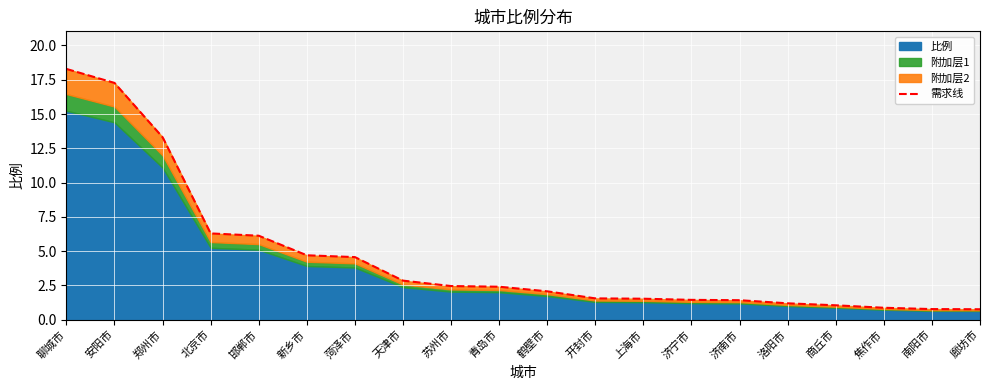

True or false: there are more than 1 points higher than both neighbors.

False